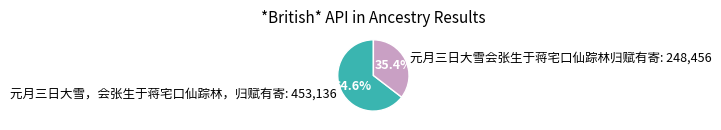

Is 元月三日大雪，会张生于蒋宅口仙踪林，归赋有寄 the majority of the pie?

Yes